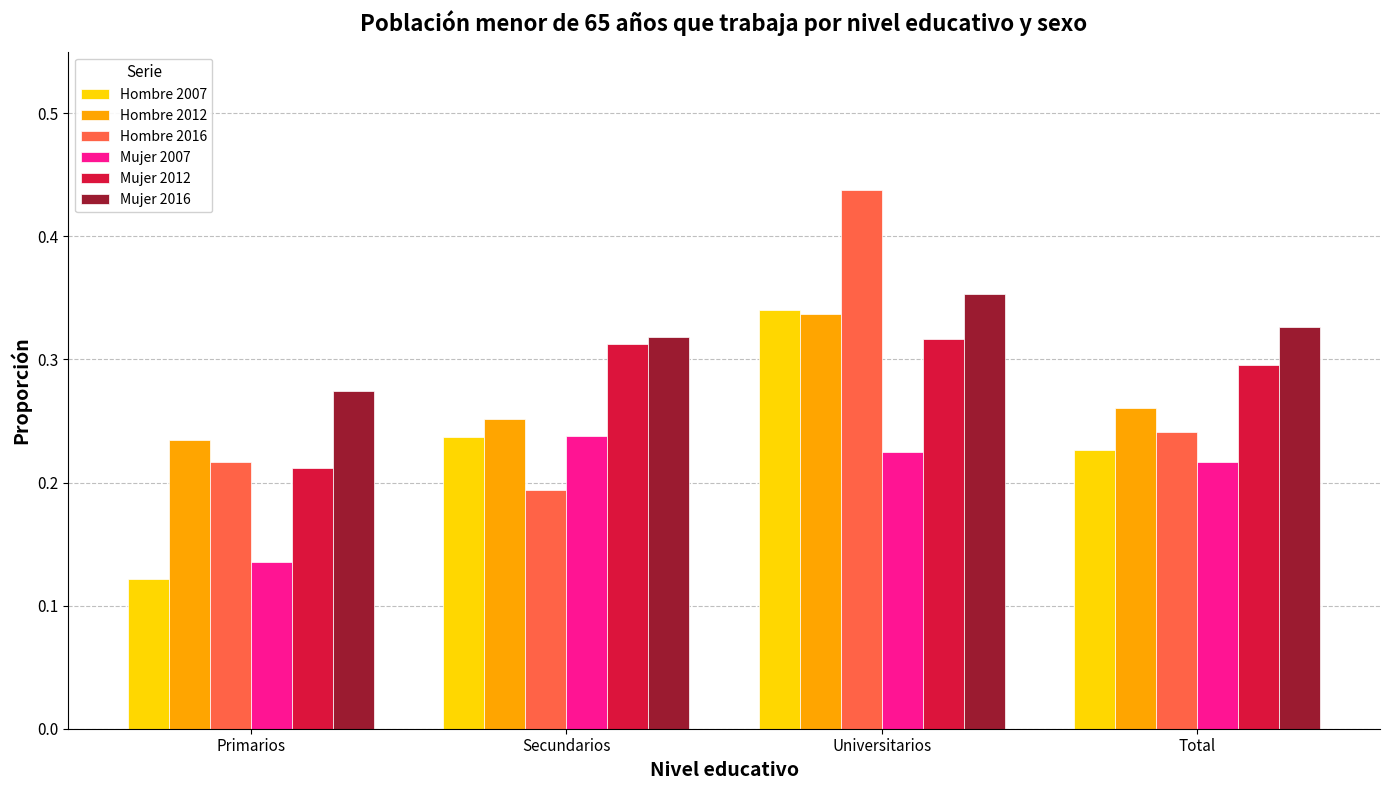

How many bars are there in total?

24